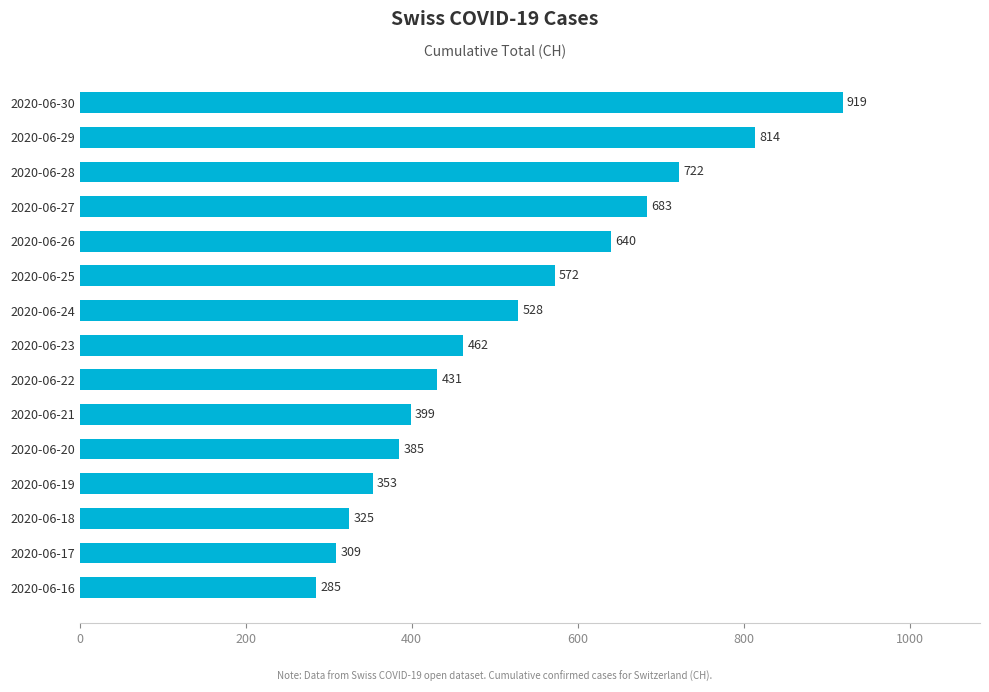

Between 2020-06-30 and 2020-06-28, which is larger?

2020-06-30